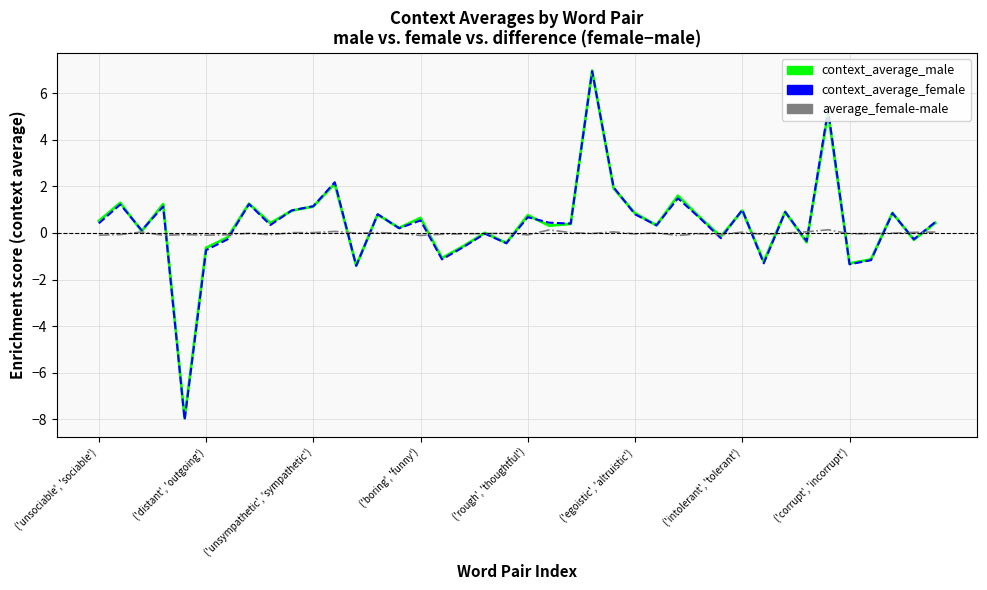

Which series has the largest range (max minus min)?

context_average_female